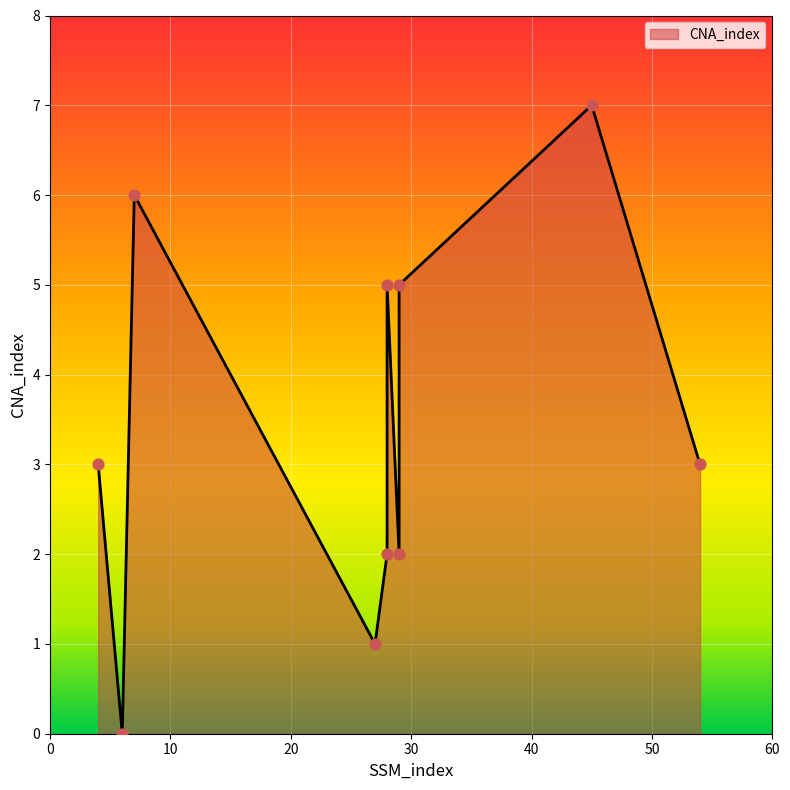

Which has a higher value, 28 or 28?

28